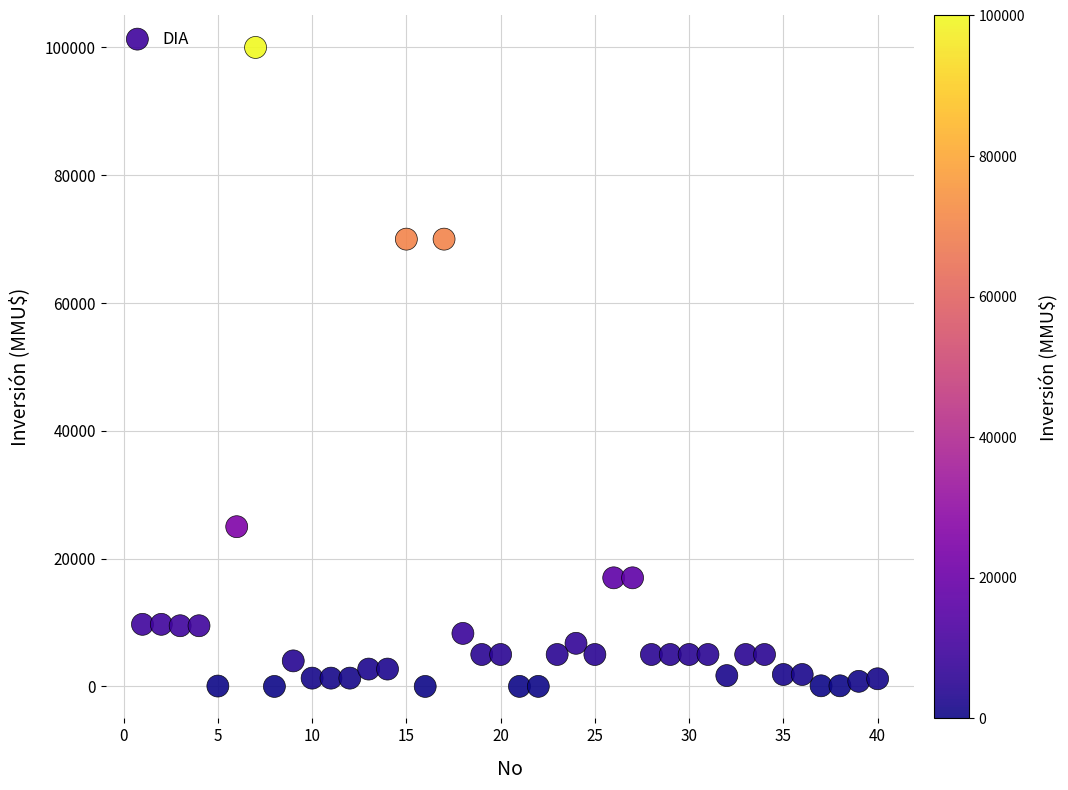

What is the range of Y values (max minus min)?

100000